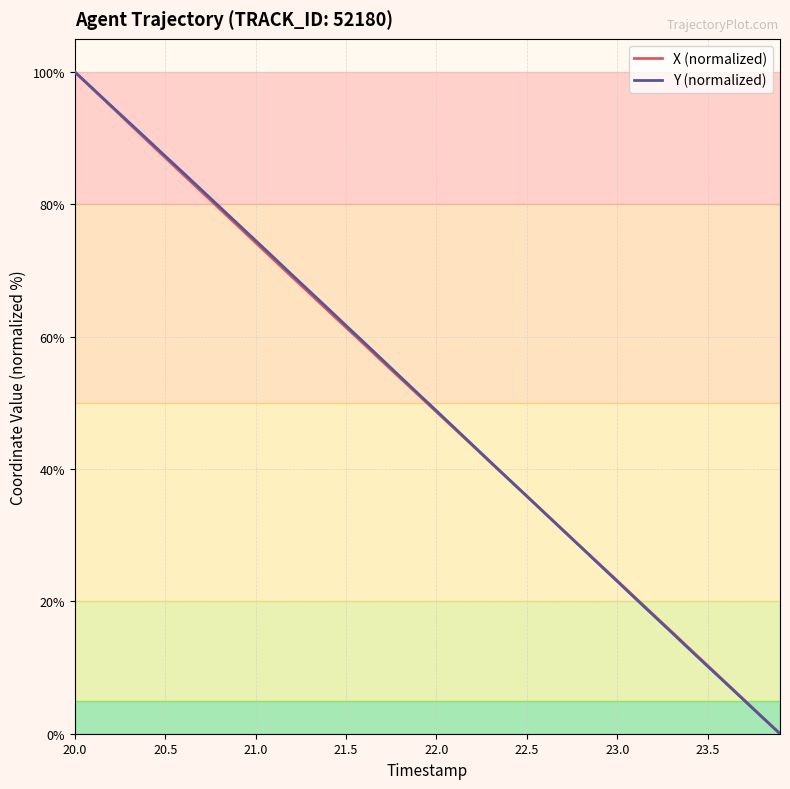

What is the highest value of the Y (normalized) series?

100.0